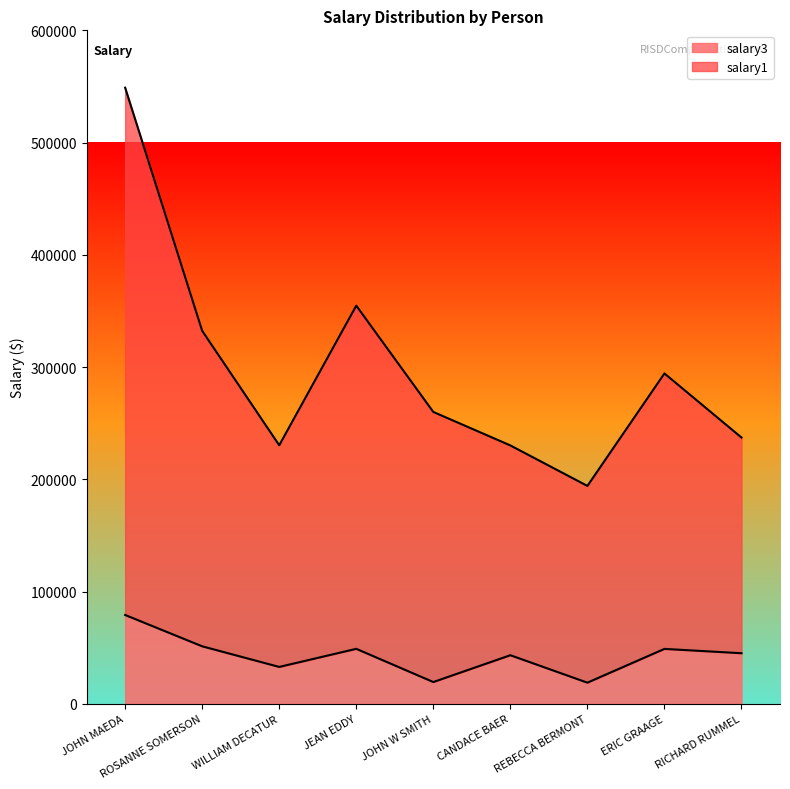

What is the smallest value displayed?

18780